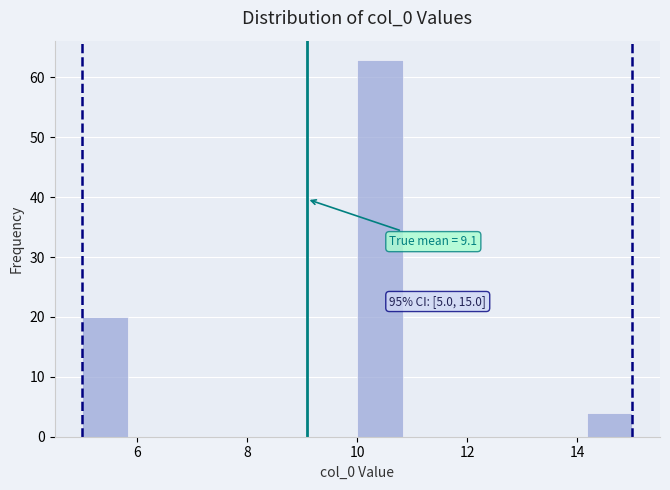

Which range on the x-axis has the tallest bar?

10.0 to 10.8